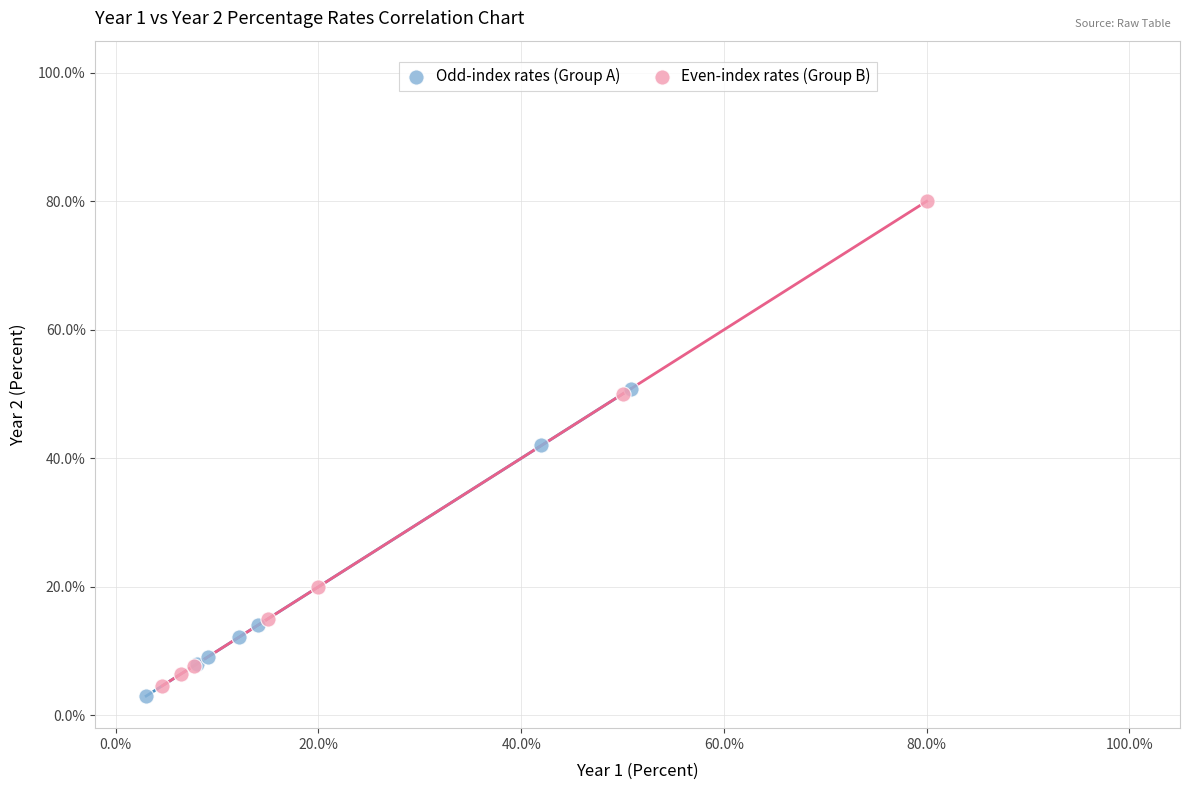

Which series reaches the maximum Y coordinate?

Even-index rates (Group B)